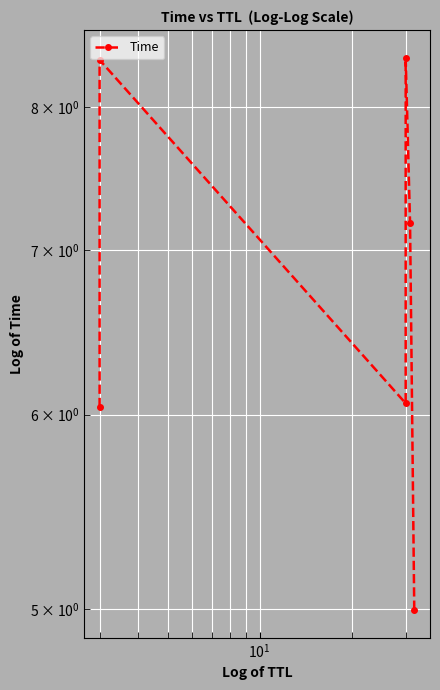

What is the maximum value shown in the chart?

8.4